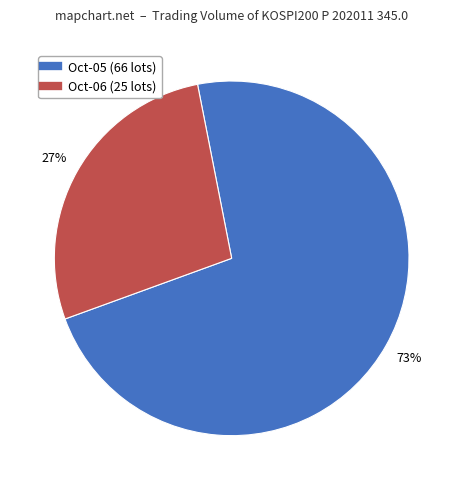

To the nearest percent, what is the average slice percentage?

50%